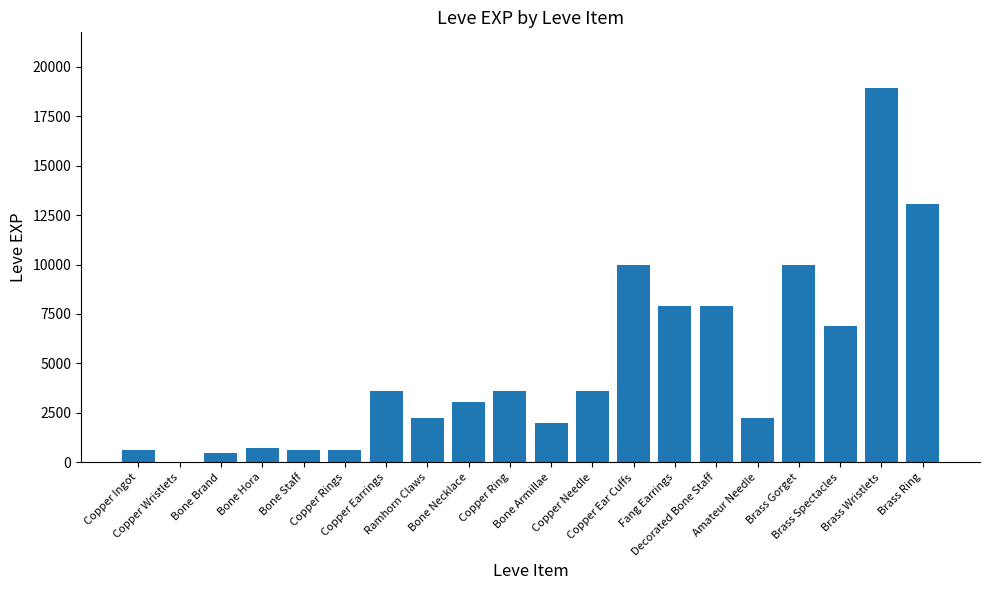

What is the maximum value shown in the chart?

18910